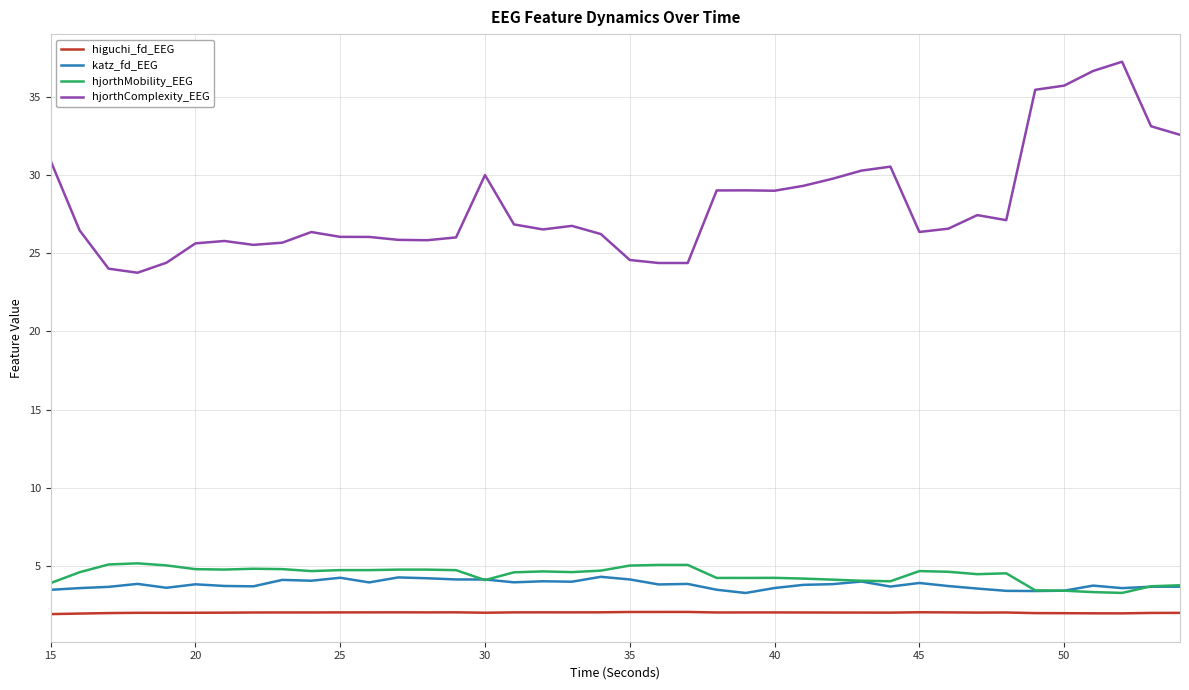

What is the maximum value for hjorthComplexity_EEG?

37.3